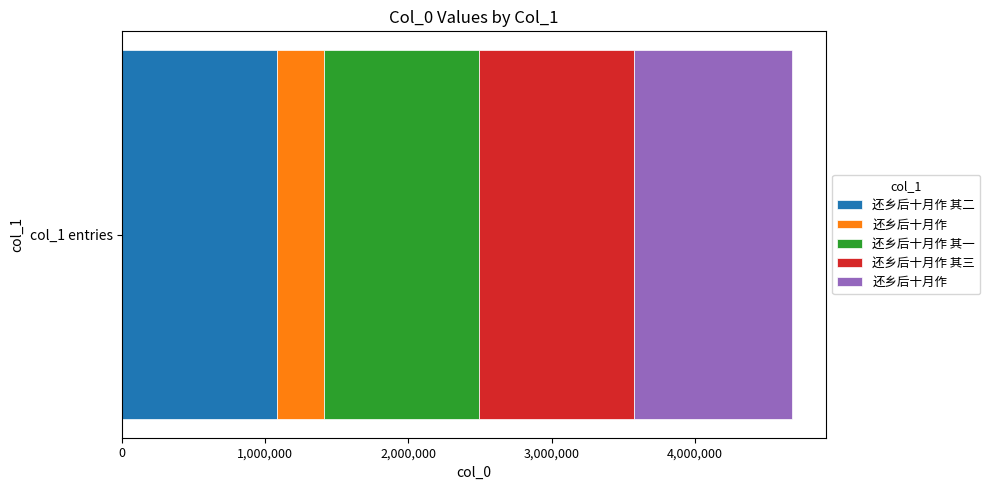

What is the sum of the values at 还乡后十月作 and 还乡后十月作?

1432336